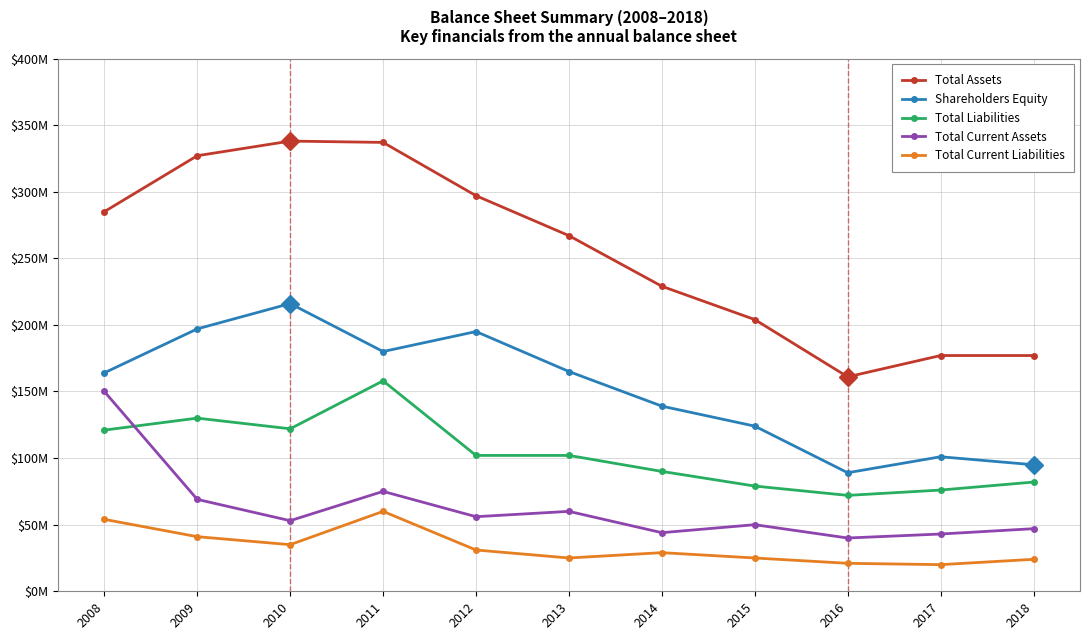

What are all the series names shown in the legend?

Total Assets, Shareholders Equity, Total Liabilities, Total Current Assets, Total Current Liabilities